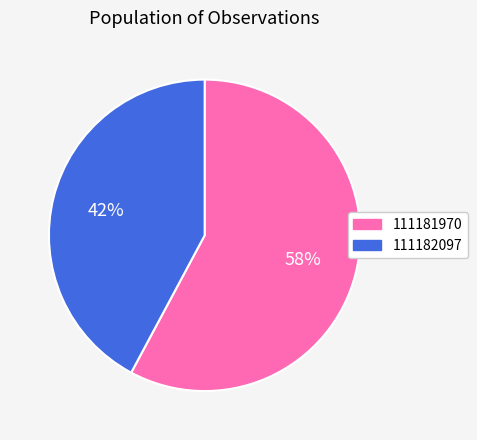

To the nearest percent, what is the average slice percentage?

50%